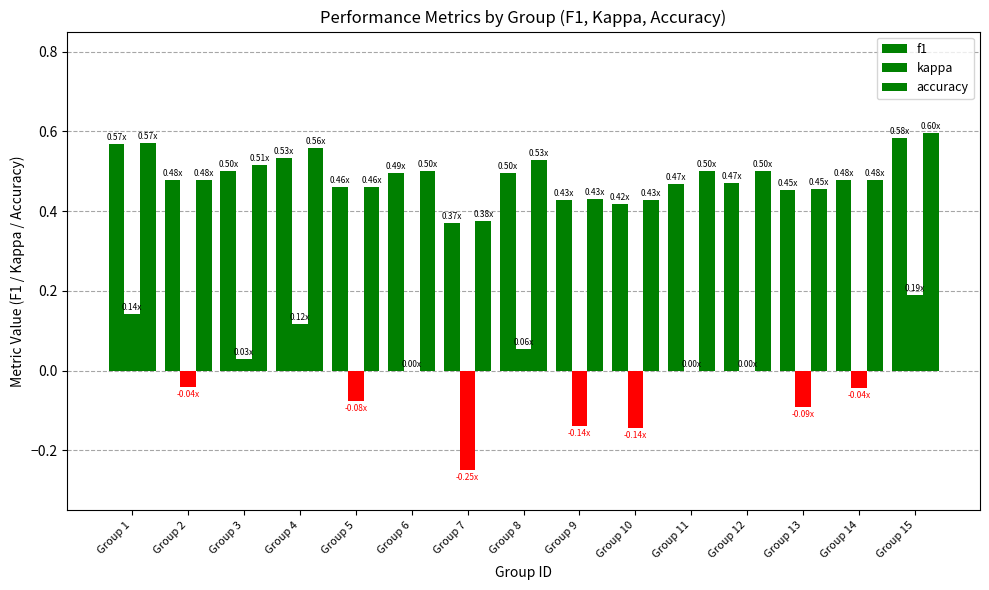

How many groups of bars are there?

15